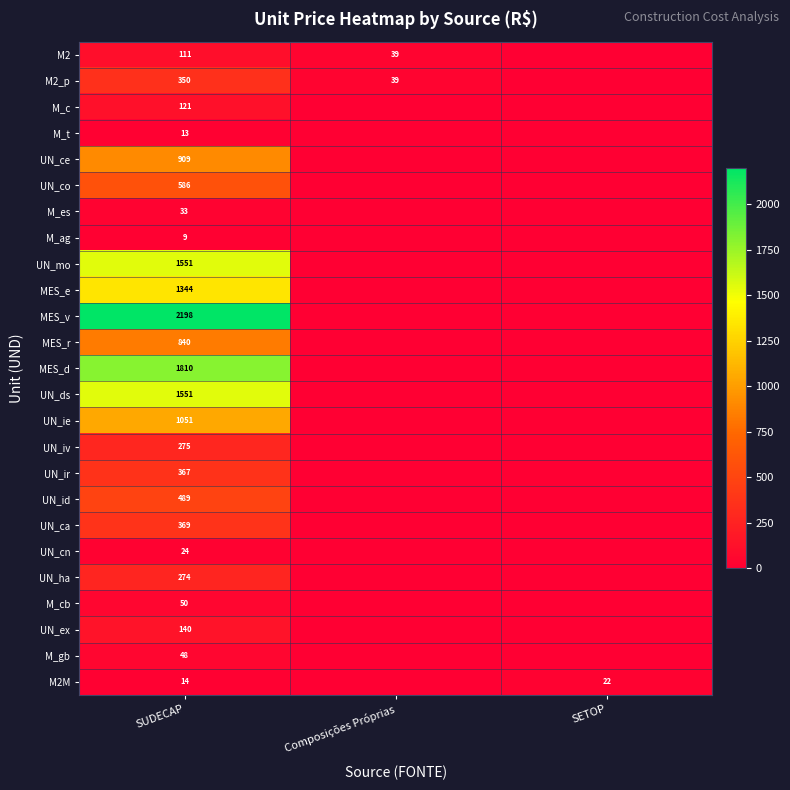

What is the difference between the M2M values at SUDECAP and SETOP?

8